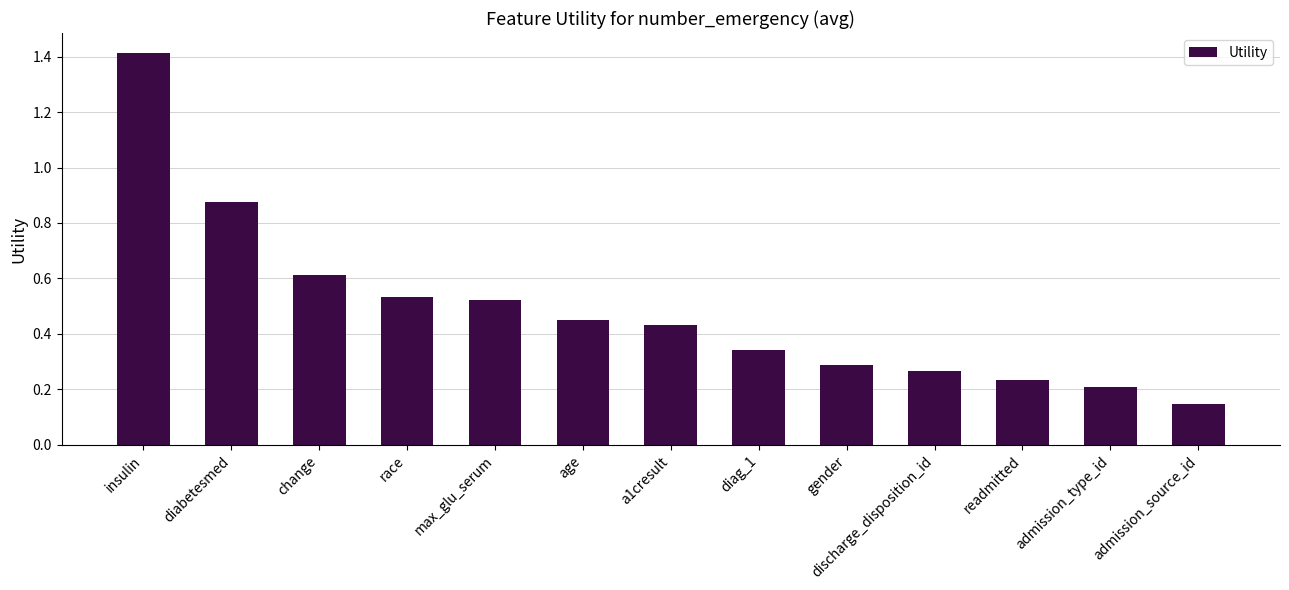

Between discharge_disposition_id and change, which is larger?

change